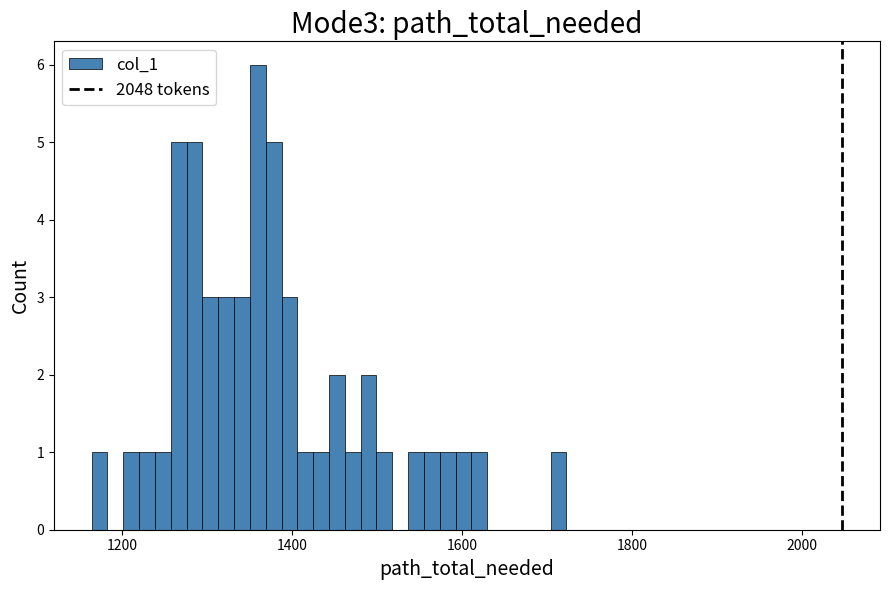

Read against the x-axis, roughly where is the centre of the tallest bar?

1360